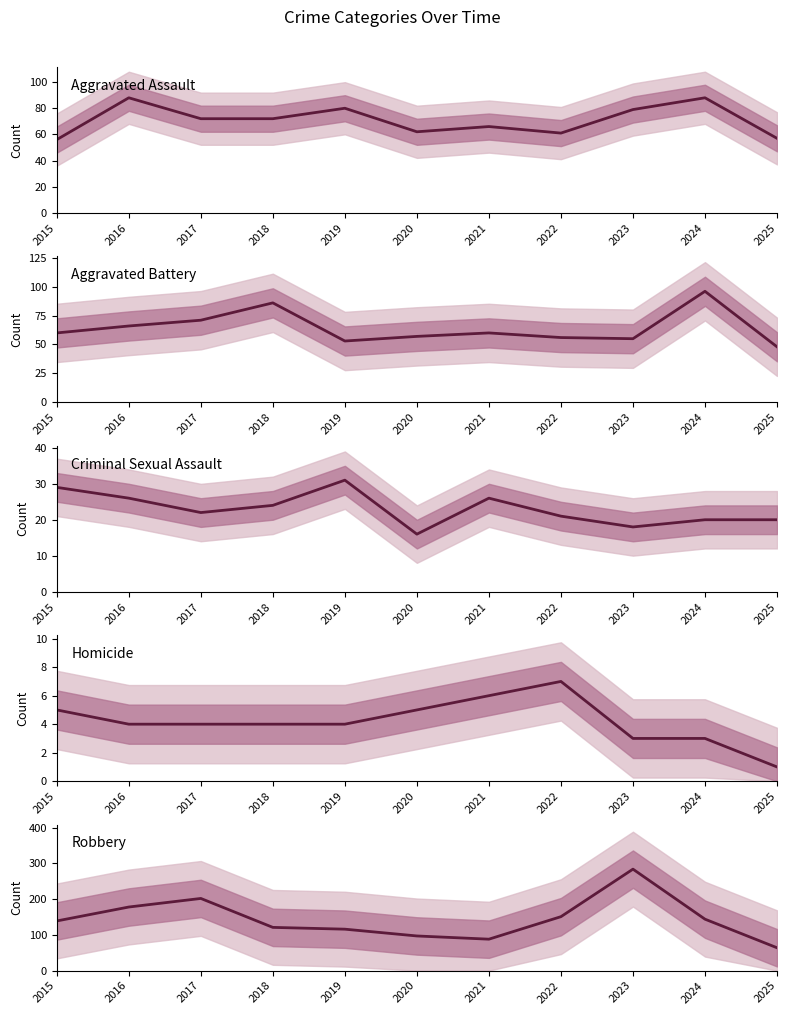

True or false: Homicide and Robbery cross at least once.

False